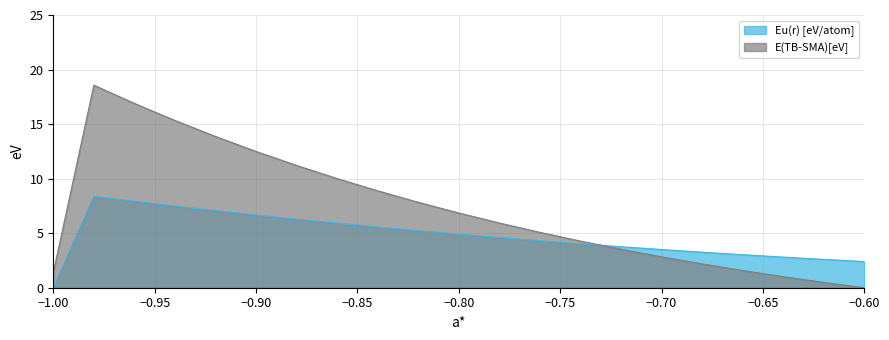

At which label is E(TB-SMA)[eV] closest to 9?

-0.84